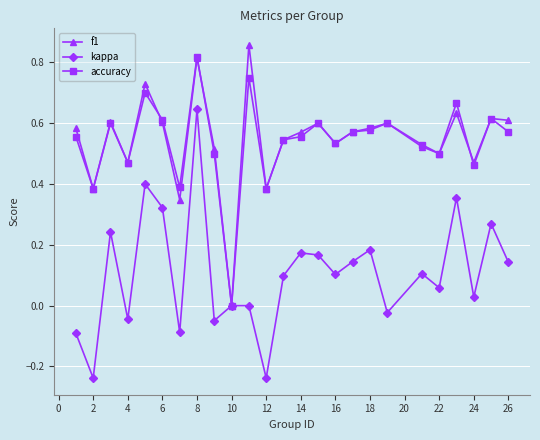

What is the difference between the second highest and minimum values in the kappa series?

0.6